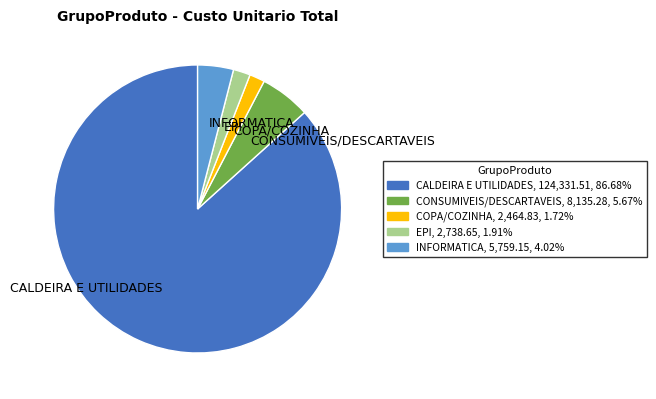

How many segments does this pie chart have?

5